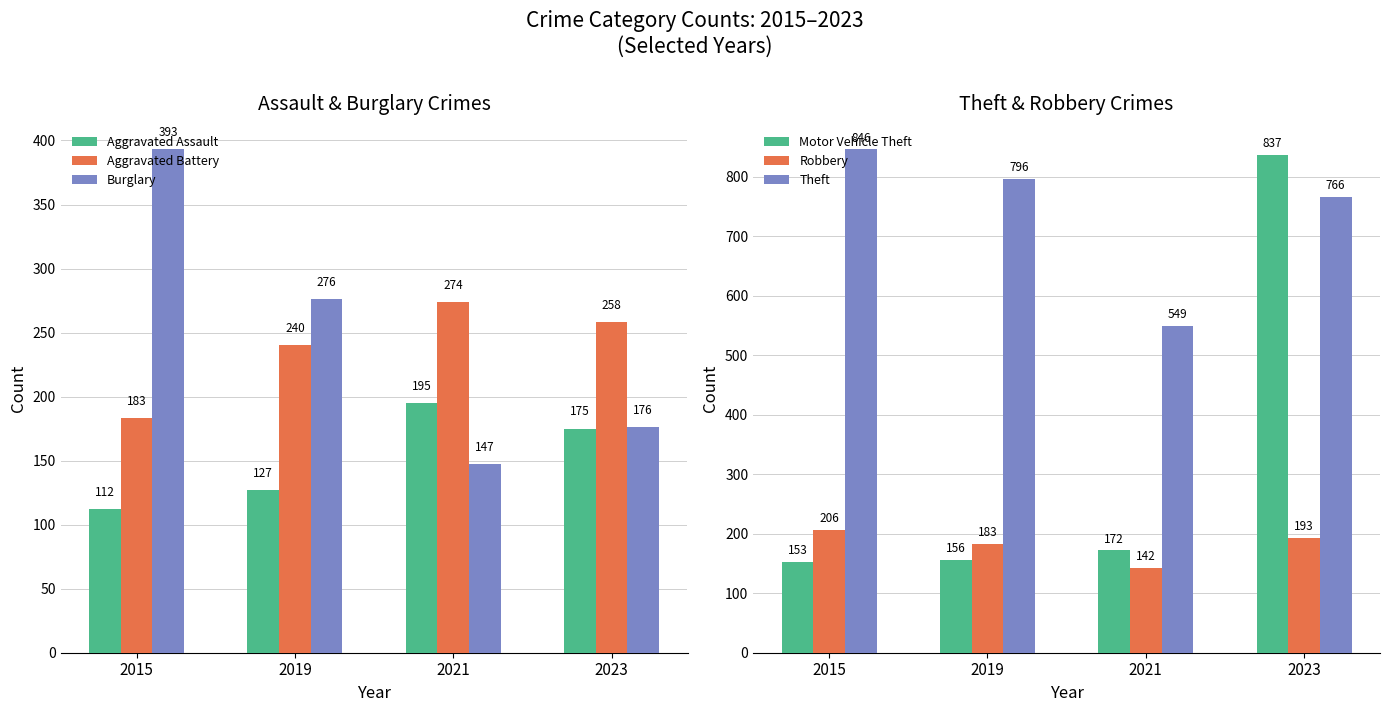

How many series are shown in this chart?

6